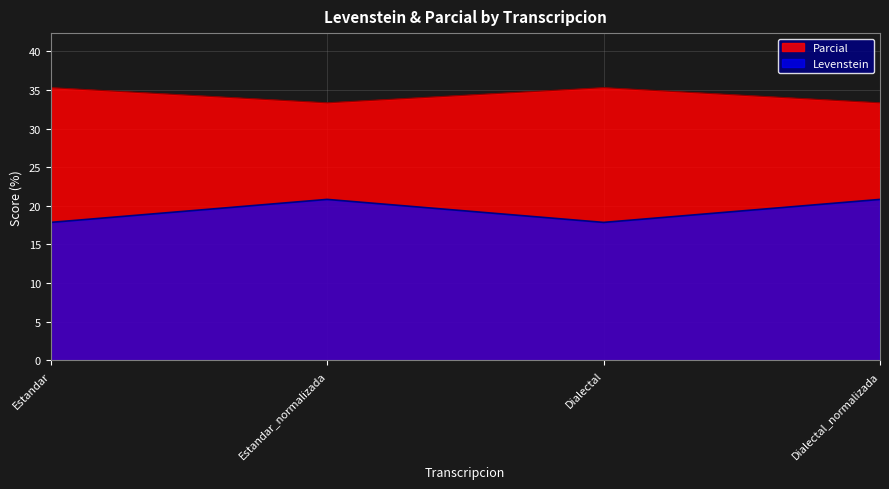

Rank the series by their maximum value, from highest to lowest.

Parcial, Levenstein